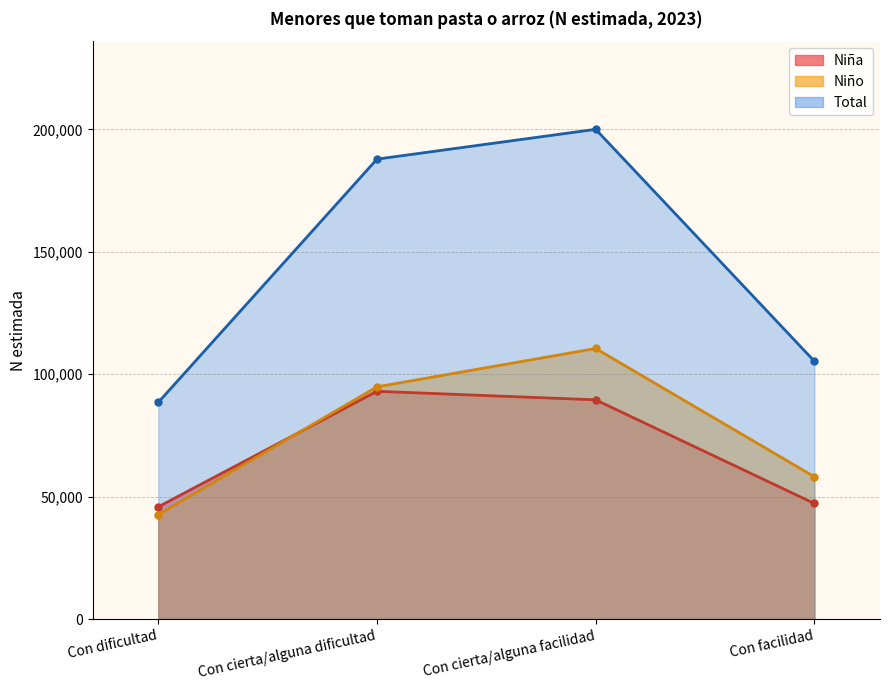

What value does the Niño series have at Con dificultad, to the nearest 100?

42700